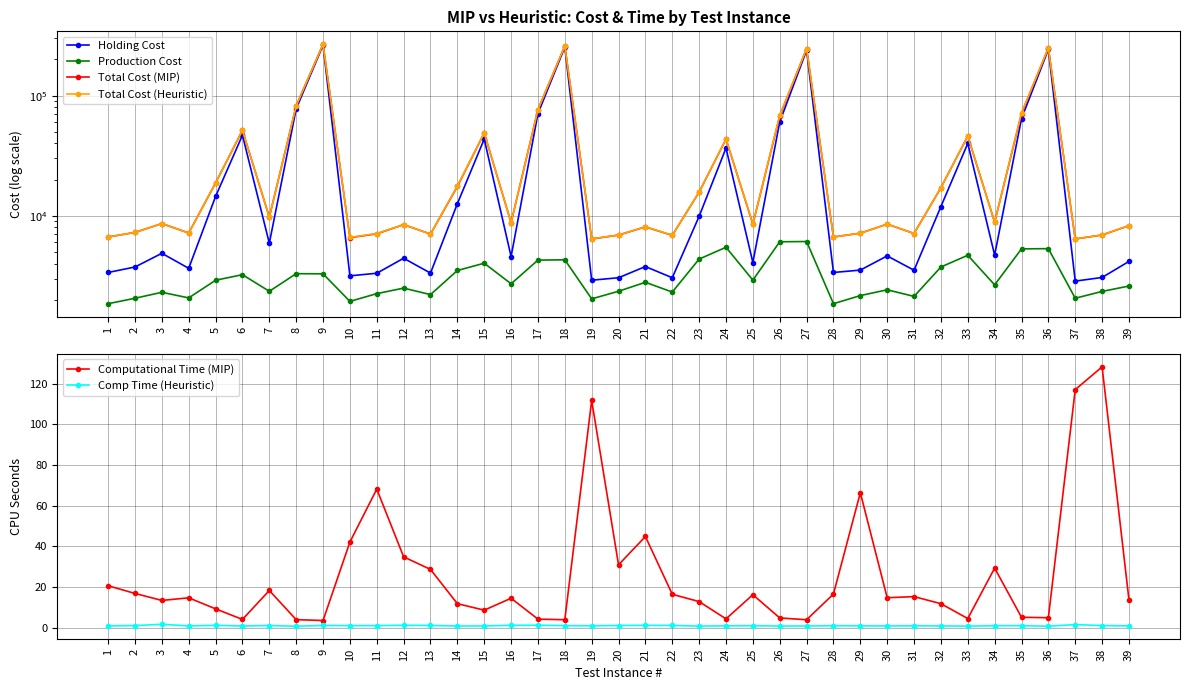

What is the value of the Production Cost point at the 4th from the left?

2073.5